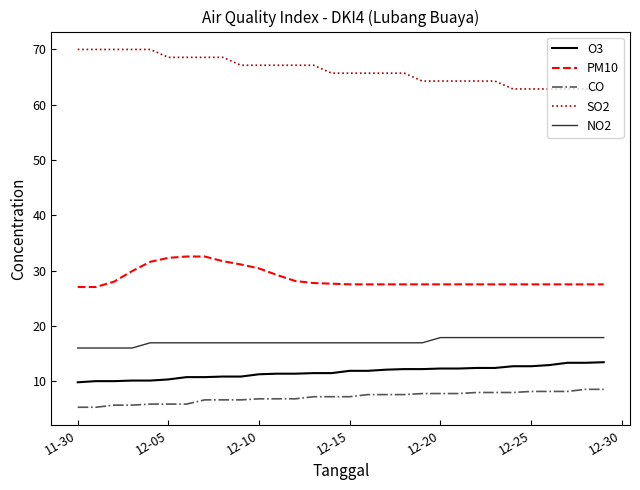

List the series in order of their peak value, highest first.

SO2, PM10, NO2, O3, CO